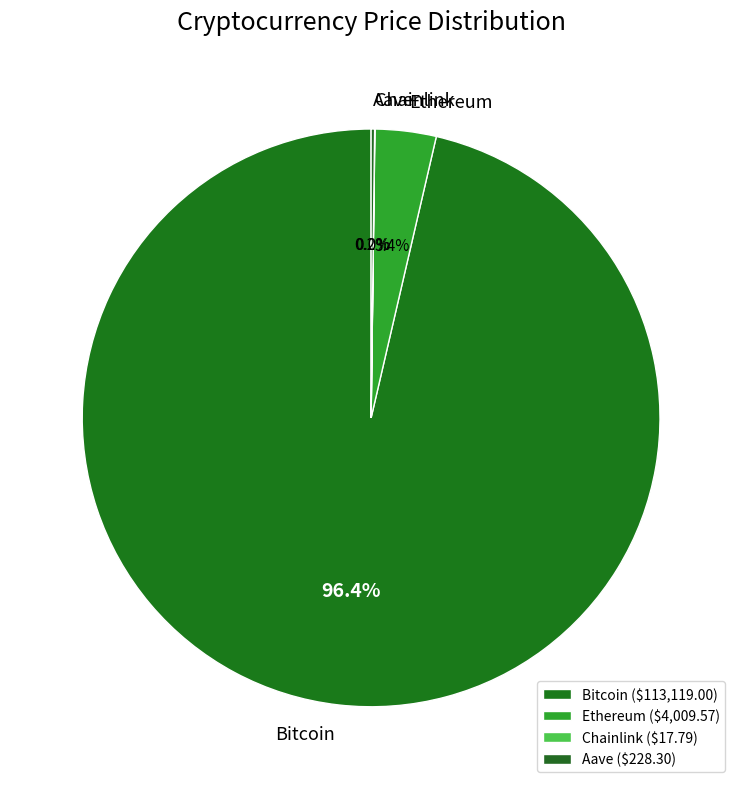

Does Bitcoin represent more than half of the total?

Yes